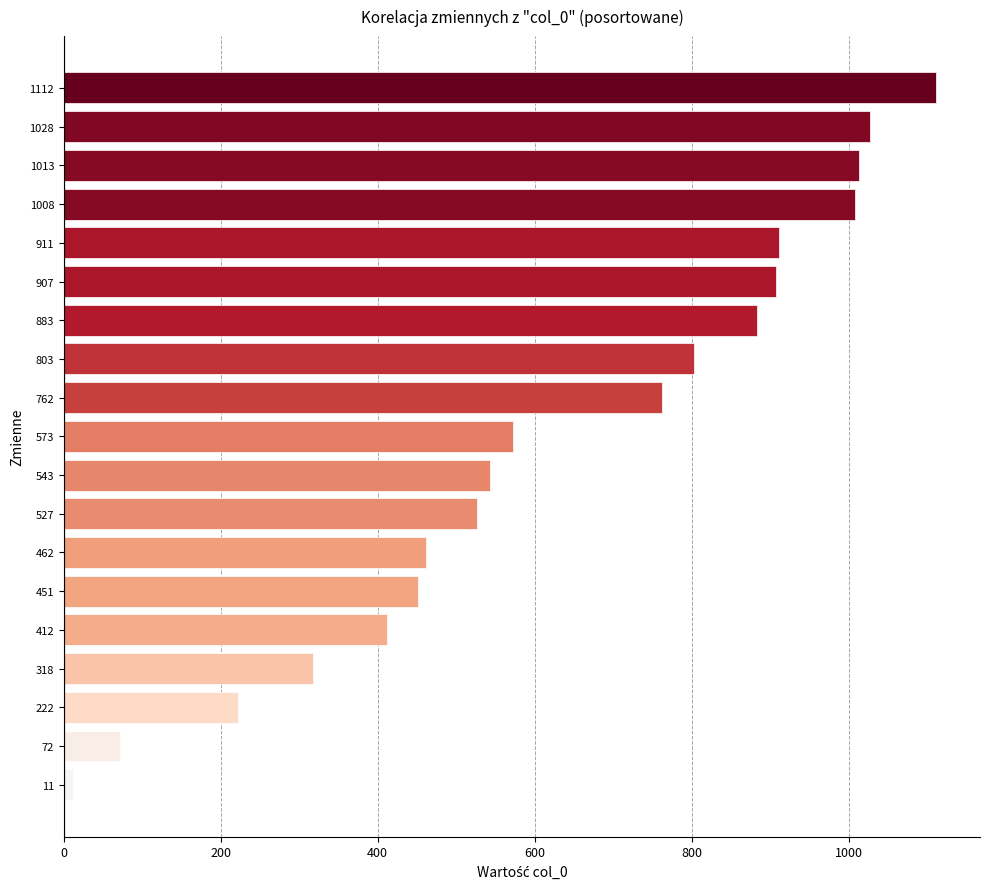

What is the ratio of the value at 462 to the value at 222?

2.1